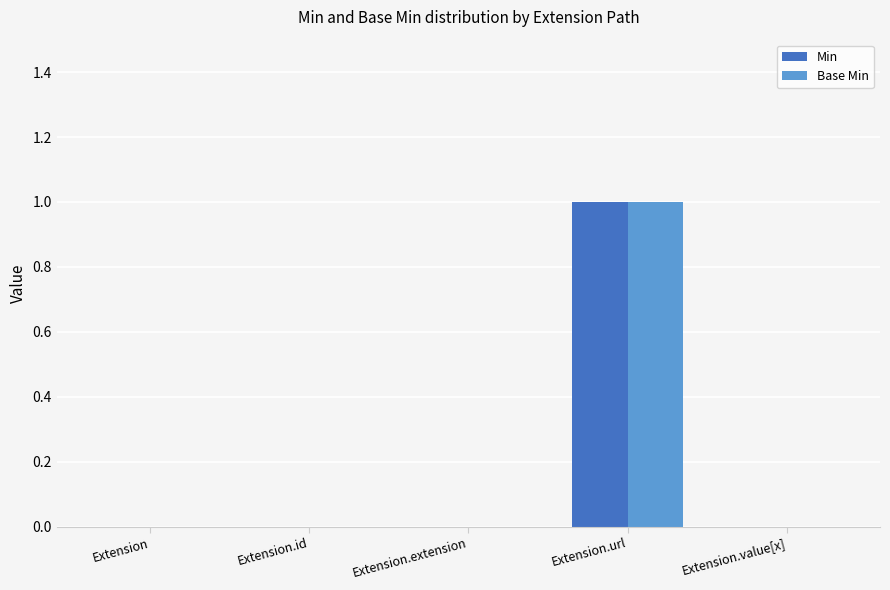

Is the value of Base Min at Extension.extension greater than the value of Min at Extension.url?

No